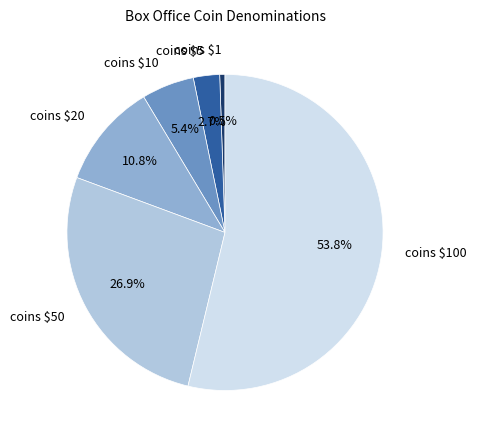

Combined, do coins $20 and coins $5 account for over 50%?

No